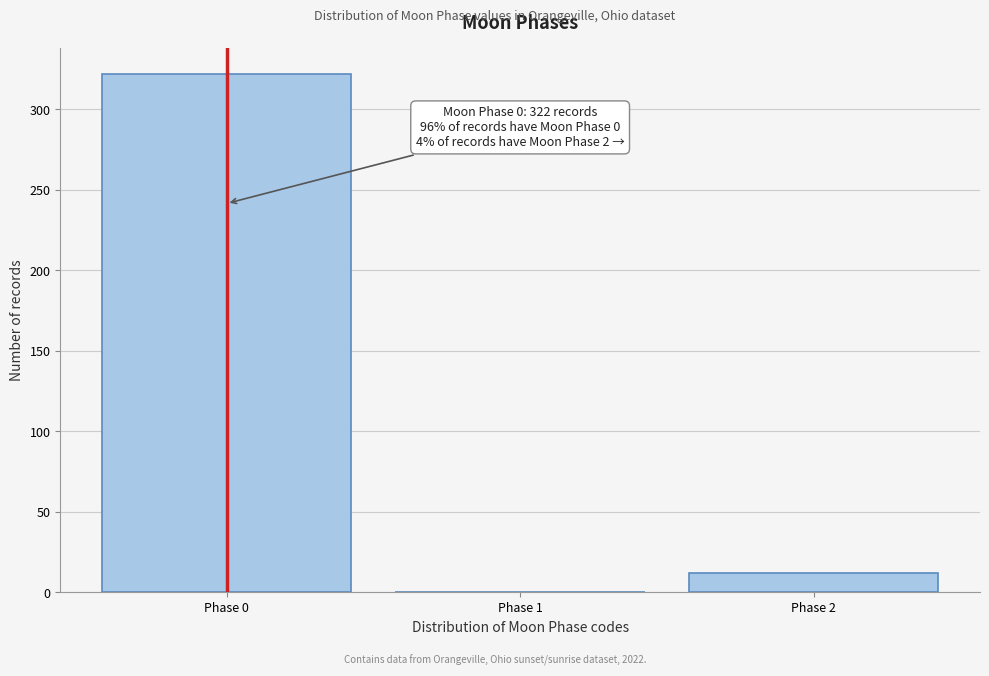

Reading right to left, list all the values displayed in this chart.

Phase 2=12	Phase 1=0	Phase 0=322